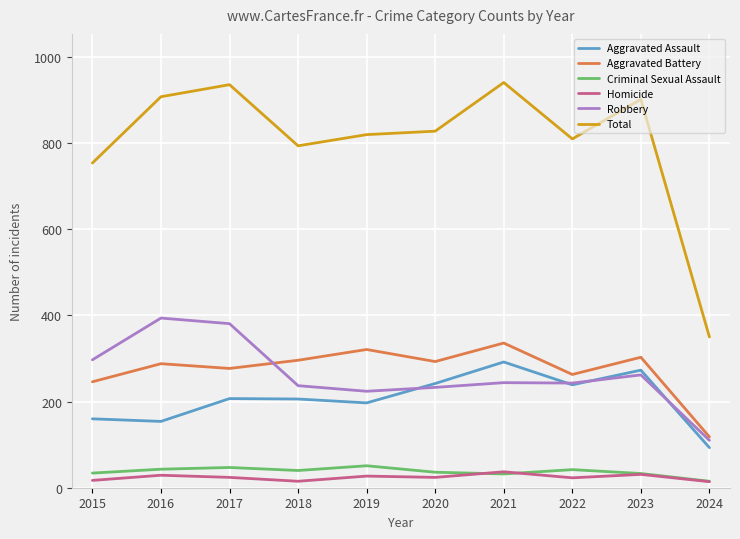

Between 2017 and 2023, which series saw the biggest shift?

Robbery